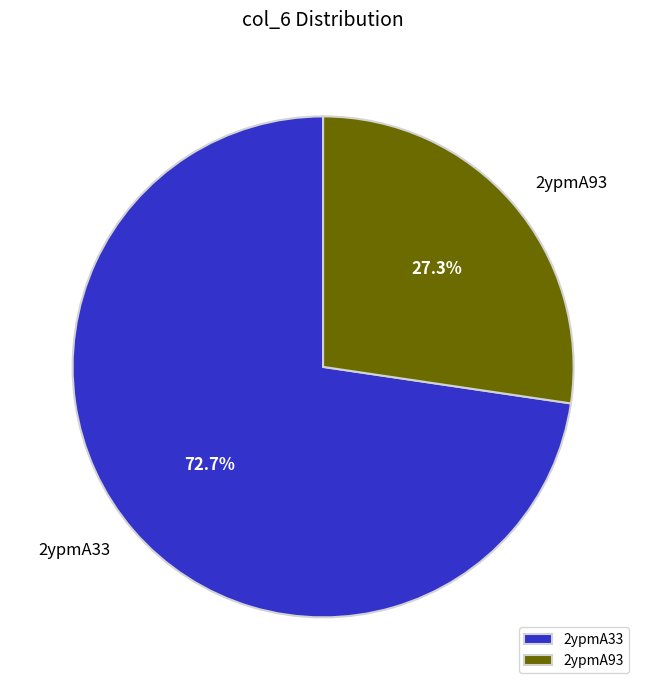

Combined, what portion of the pie is 2ypmA33 and 2ypmA93?

100.0%